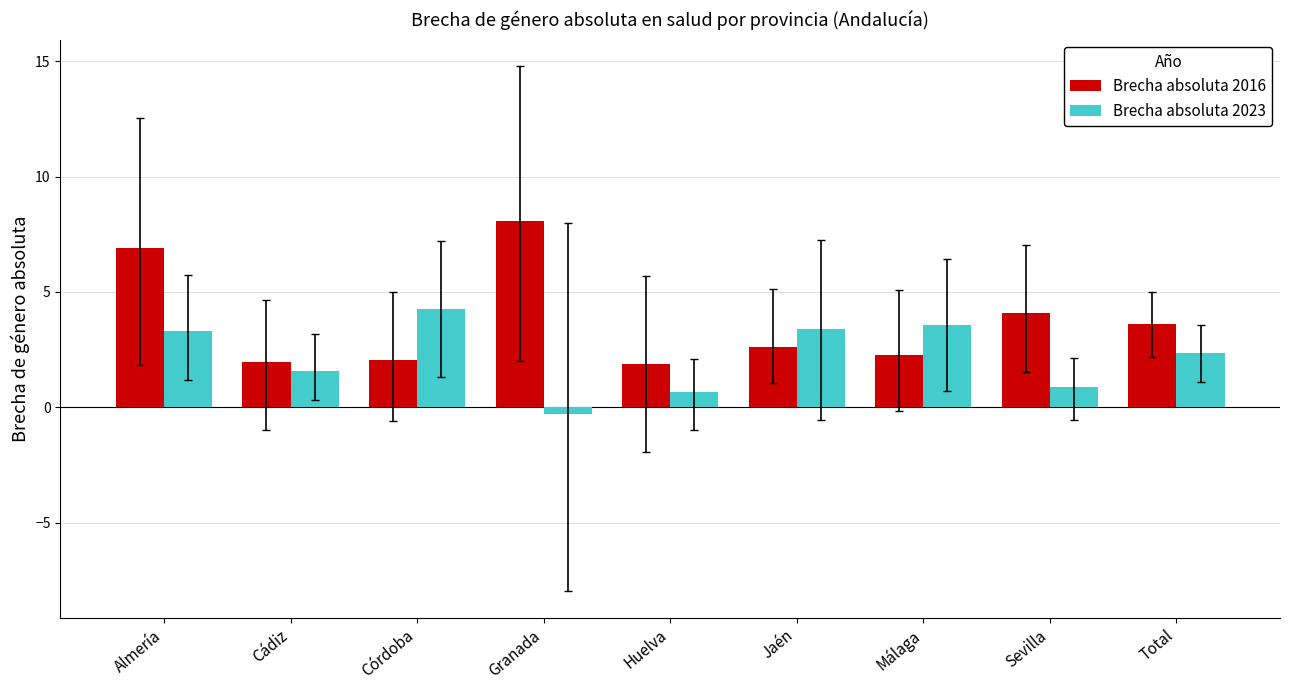

What position from the left is Córdoba?

3